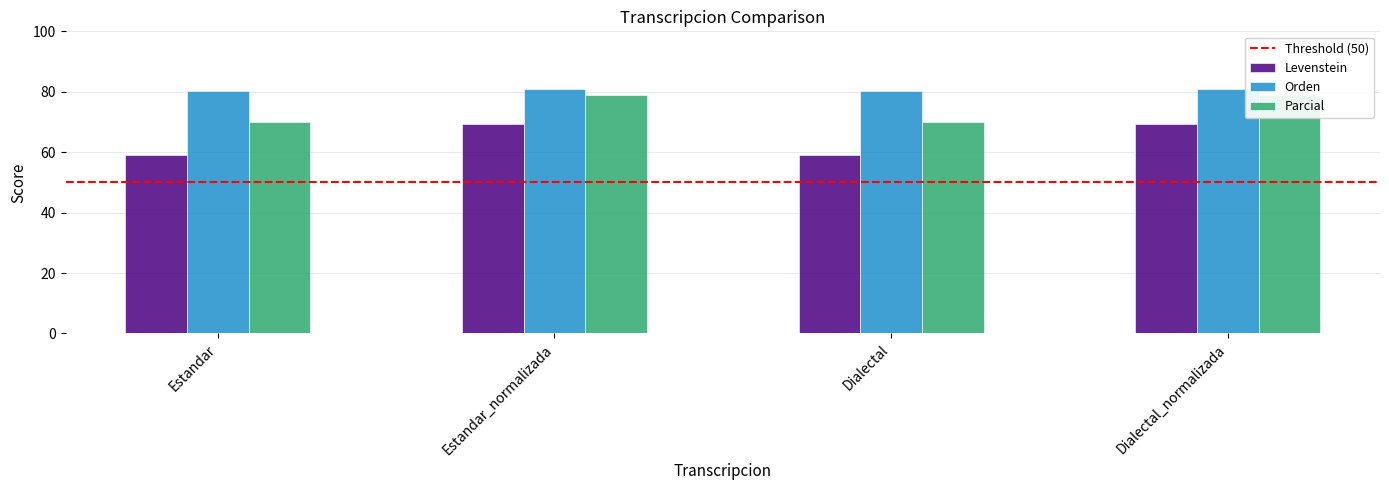

Which category has the highest value across all series?

Estandar_normalizada